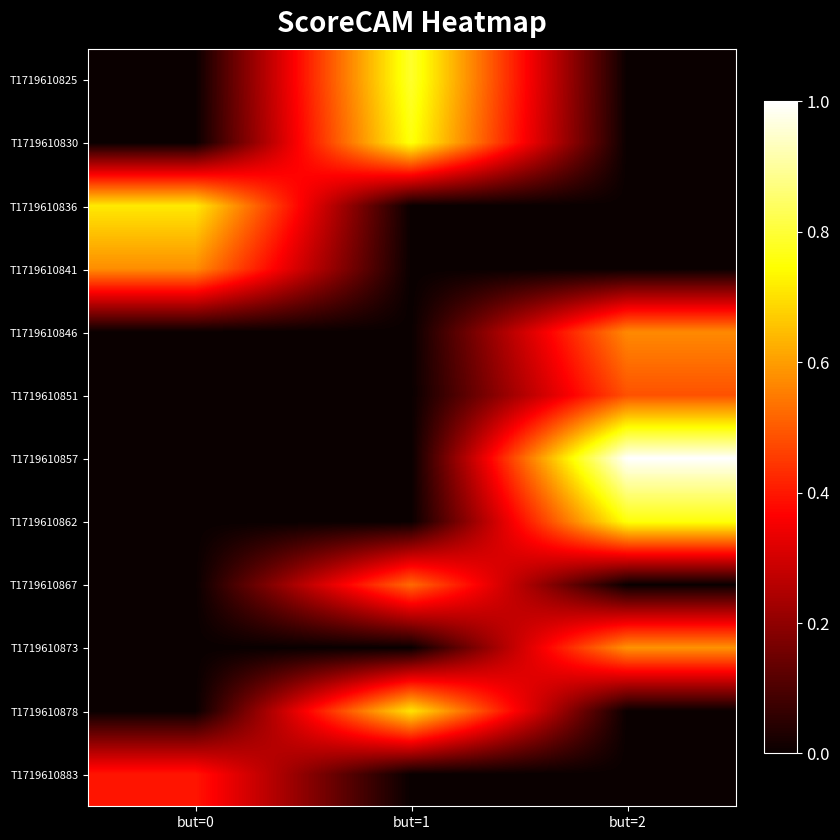

Between but=2 and but=1, which is larger?

but=1